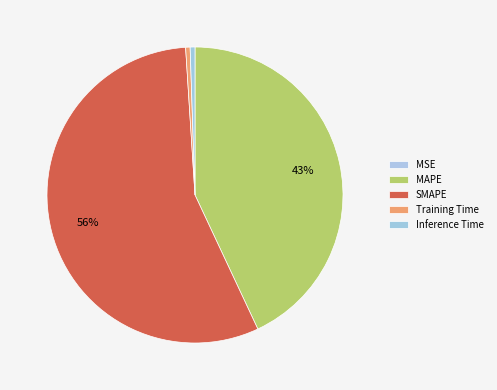

Rank the categories by value from lowest to highest.

MSE, Training Time, Inference Time, MAPE, SMAPE